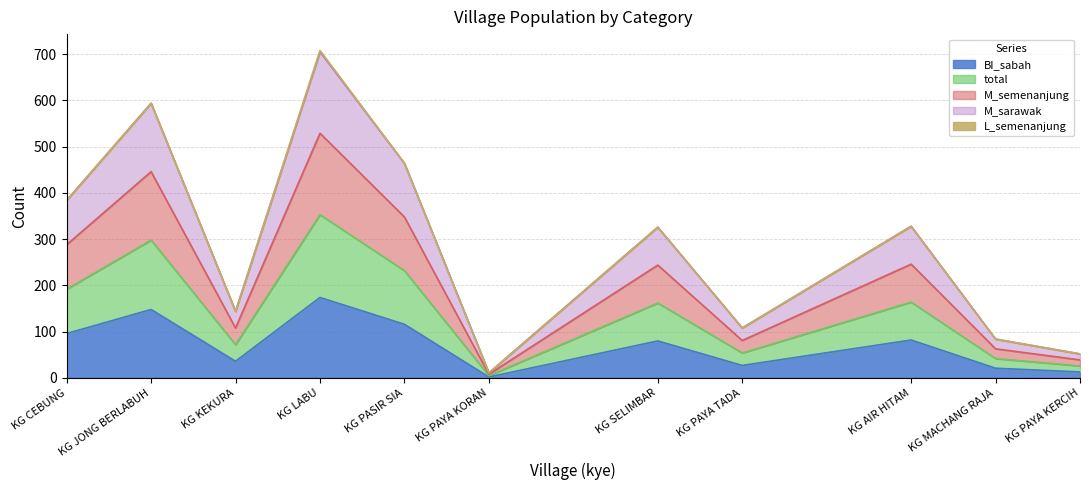

What is the label of the 5th point from the right?

KG SELIMBAR